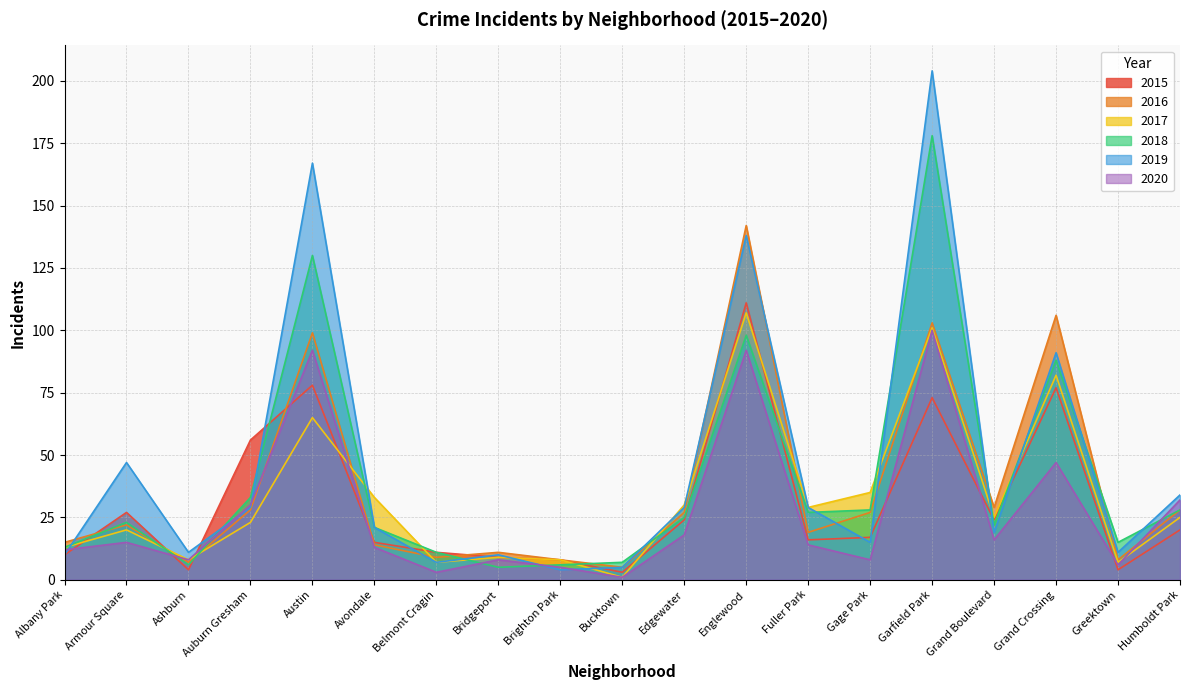

What are all the series names shown in the legend?

2015, 2016, 2017, 2018, 2019, 2020